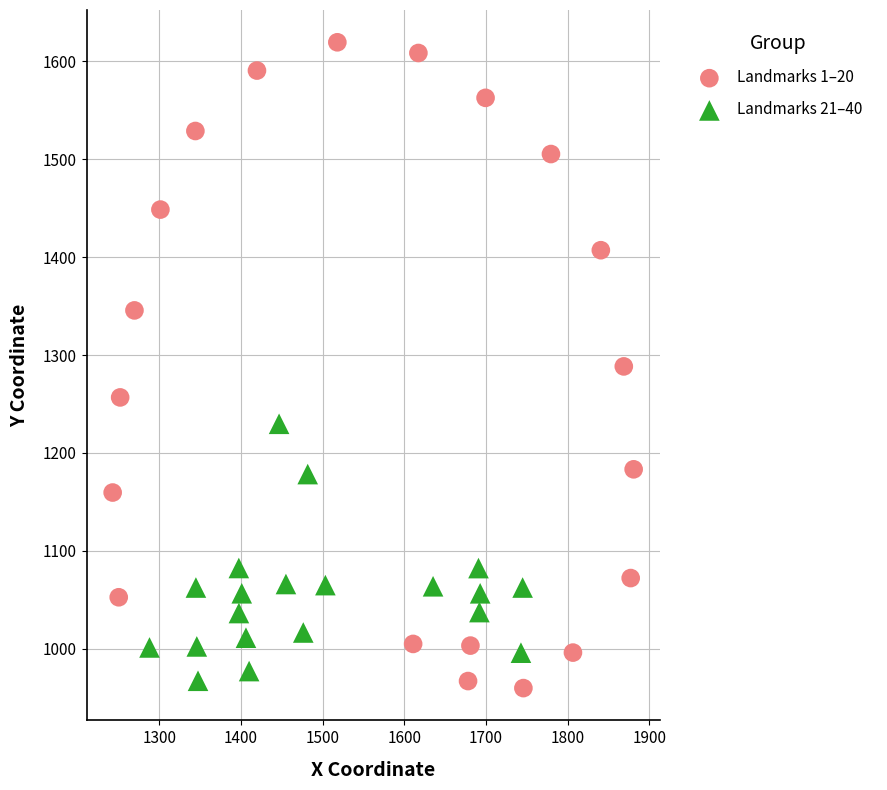

Which series has the largest Y range (max minus min)?

Landmarks 1–20